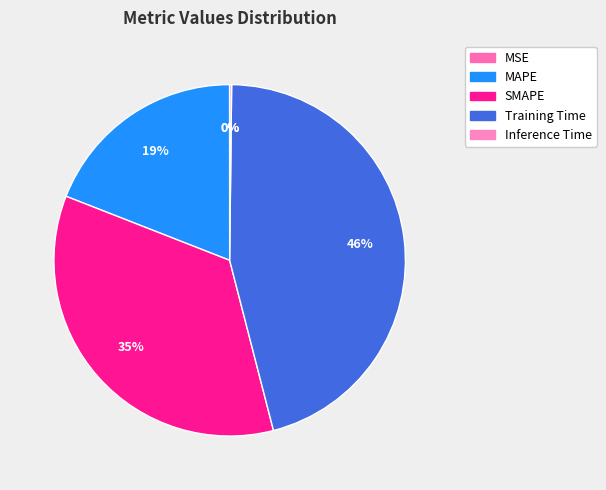

How many segments does this pie chart have?

5